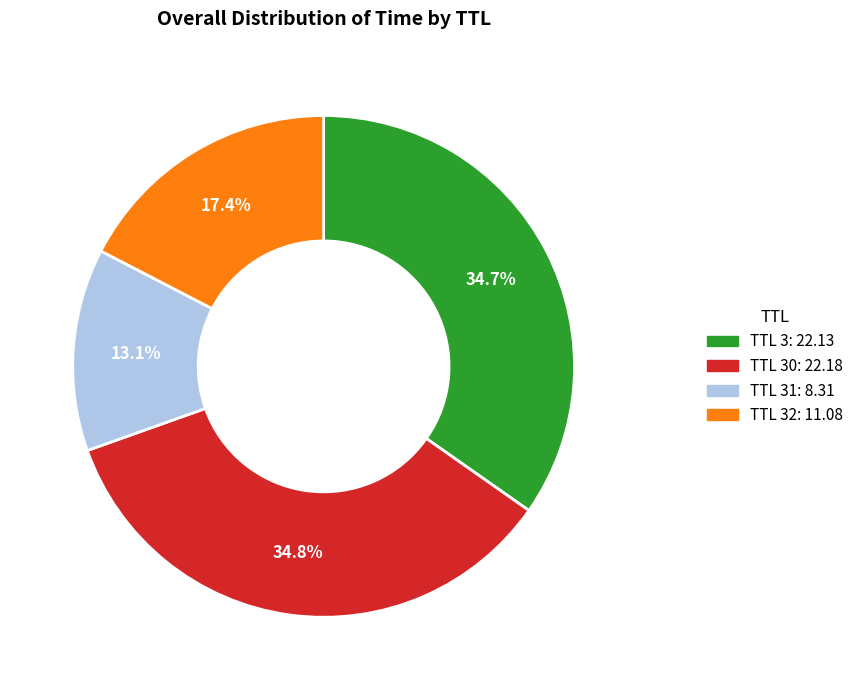

Is there any slice that represents more than half of the pie?

No